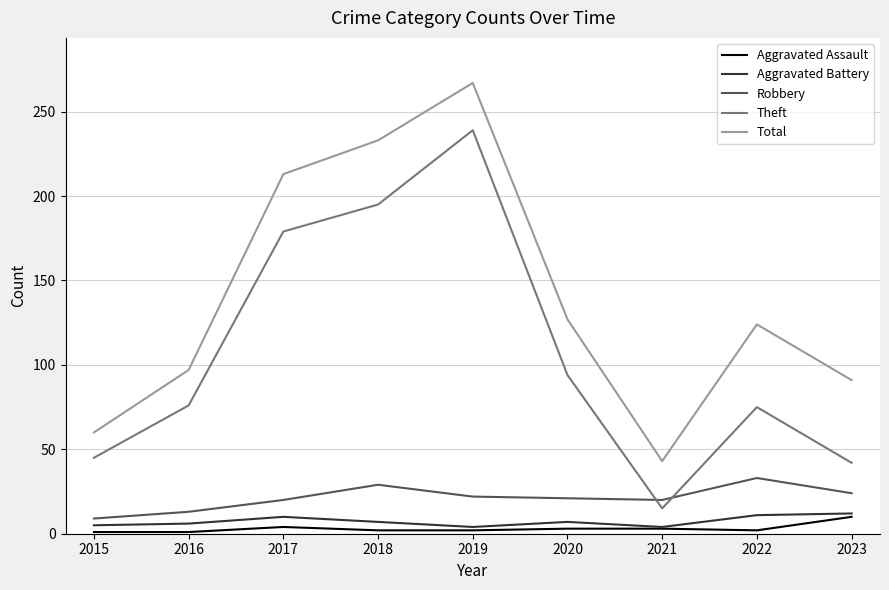

The Robbery series shows 20 at 2021. True or false?

True